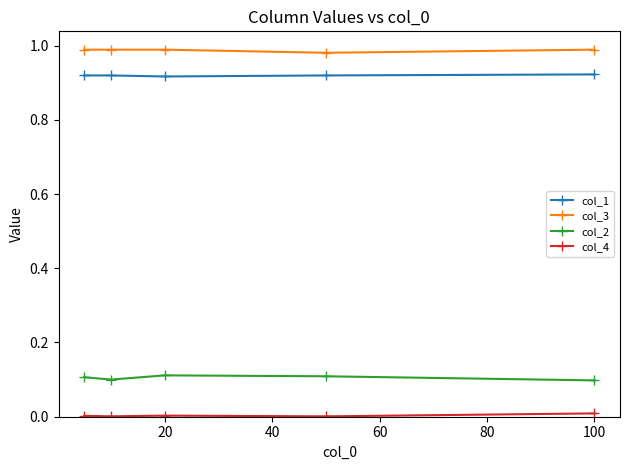

Which series has the largest total across all categories?

col_3